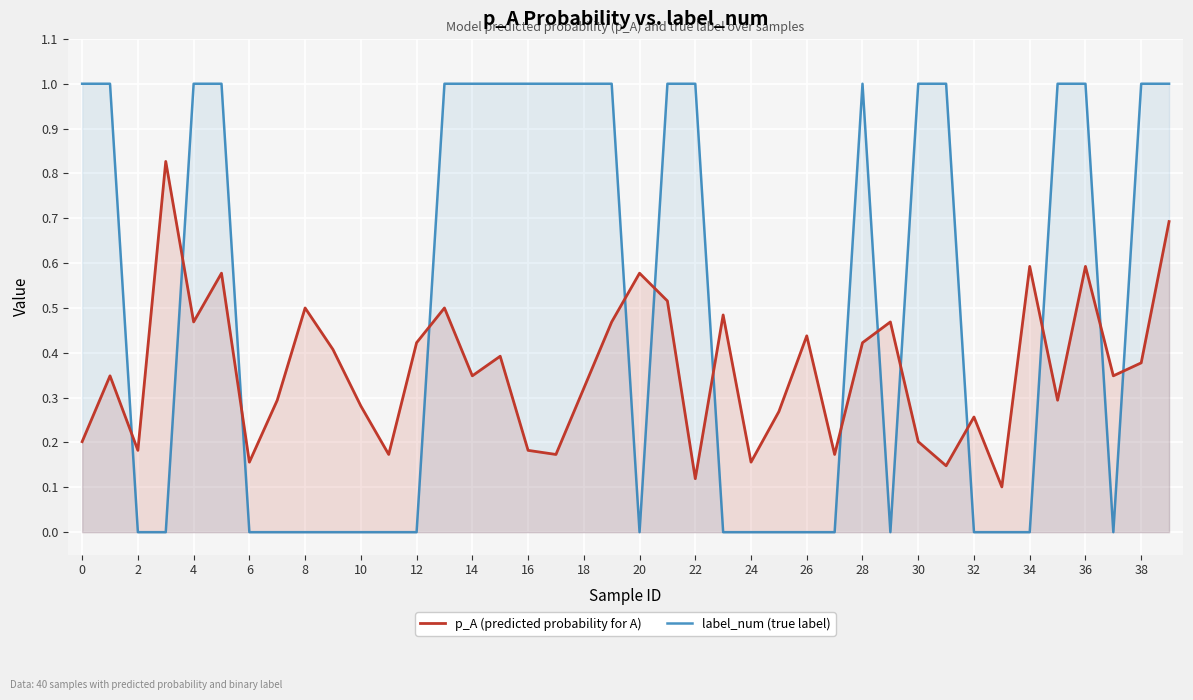

Rank the series at 38 from highest to lowest value.

label_num (true label), p_A (predicted probability for A)